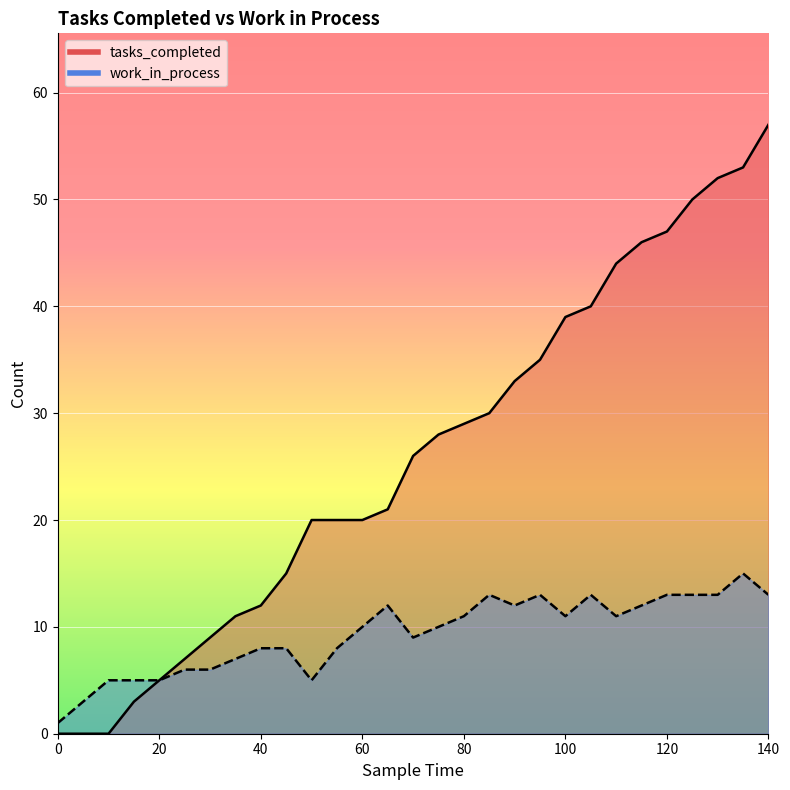

At which category is the sum across all series the highest?

140